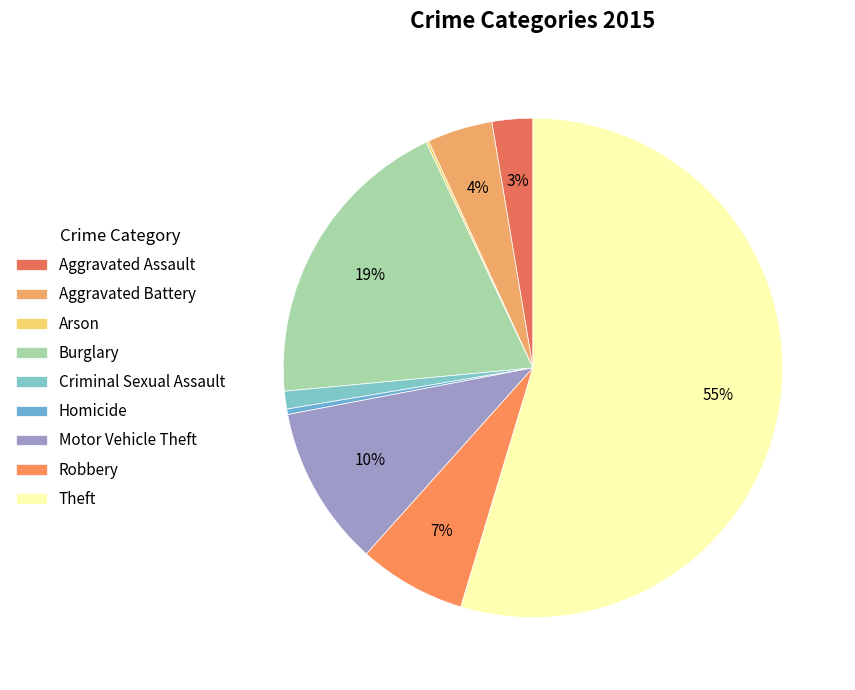

The Robbery slice represents 7% of the pie. True or false?

True